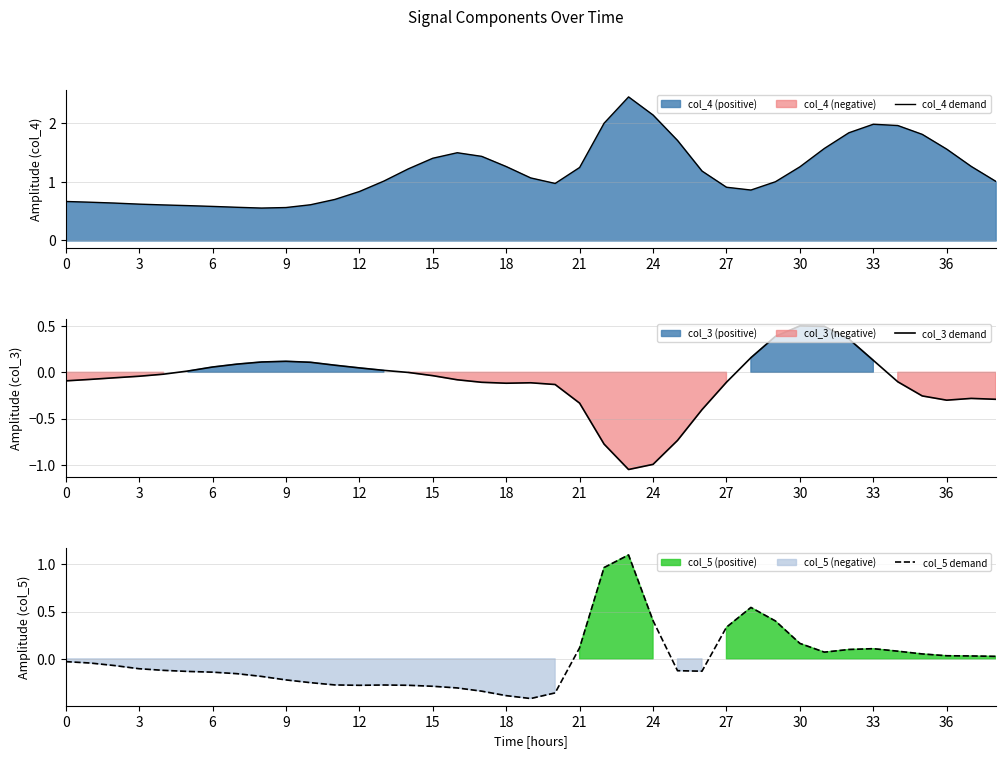

The col_5 demand series shows -0.1 at 3. True or false?

True